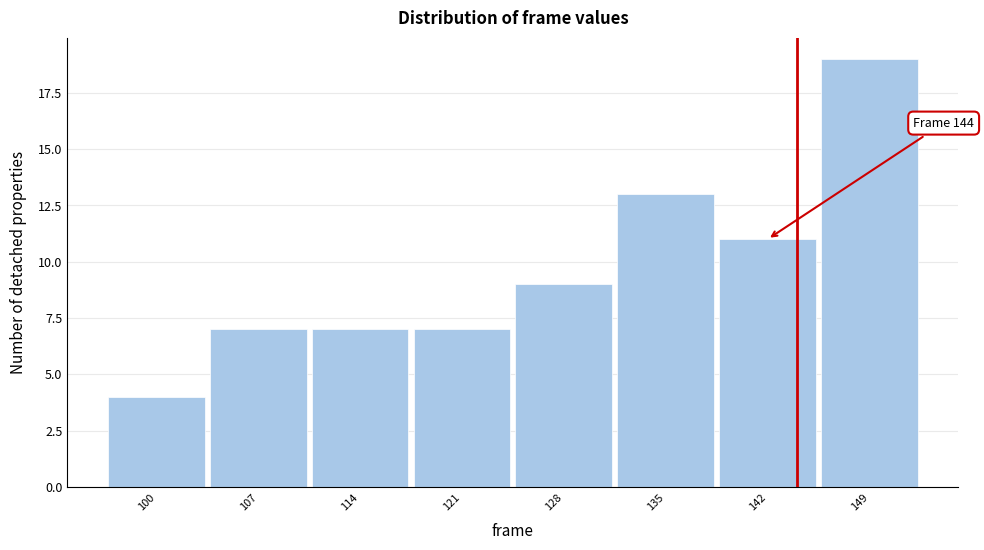

Over which range of the x-axis is the bar tallest?

145.5 to 152.5